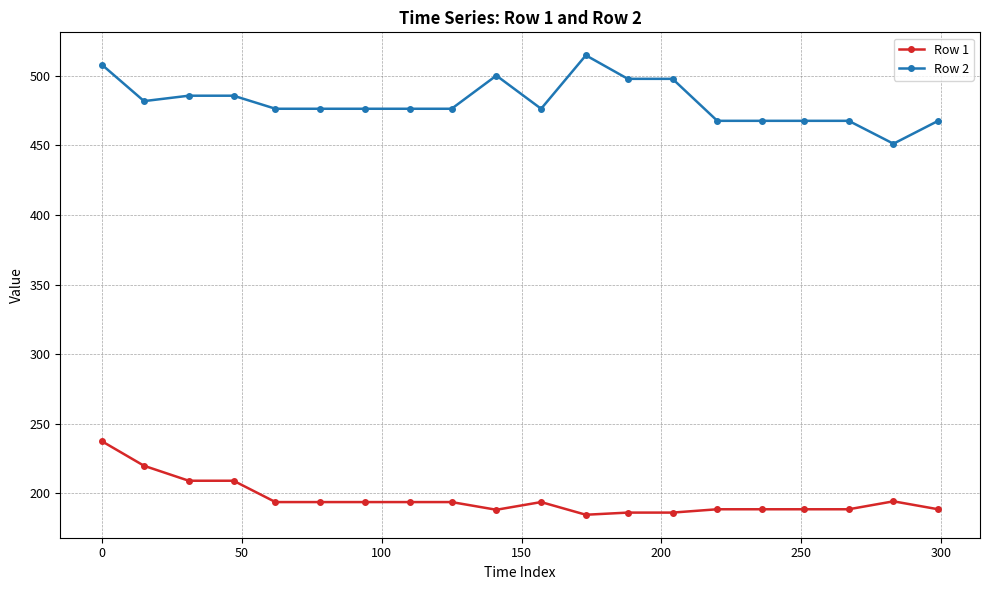

What is the average value of the Row 1 series?

195.9